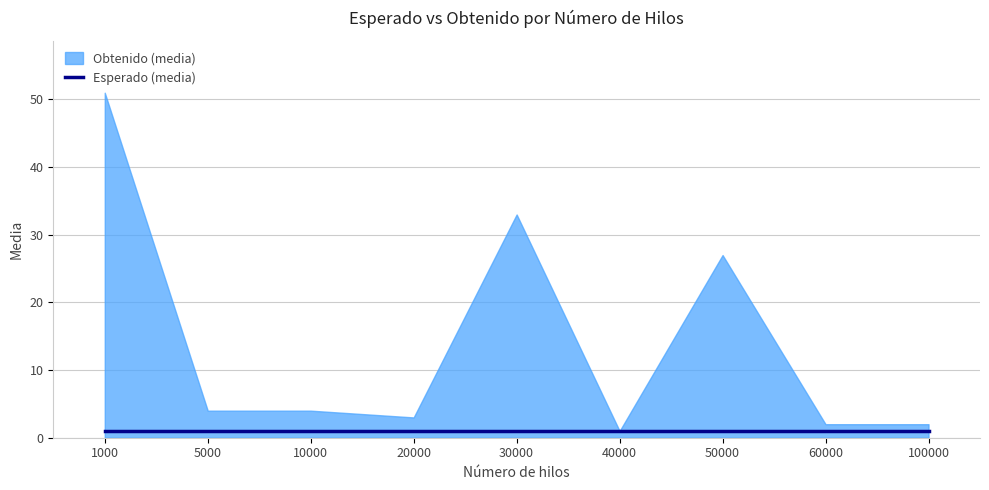

What is the sum of all Obtenido (media) values?

127